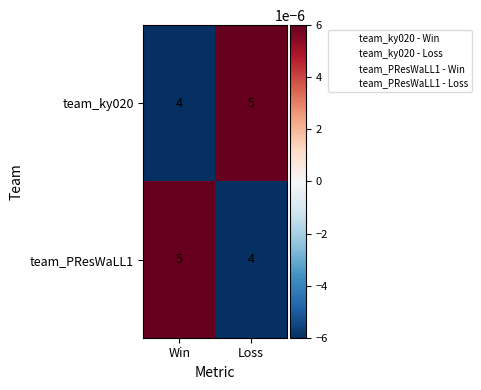

At which label is team_PResWaLL1 closest to 4?

Loss